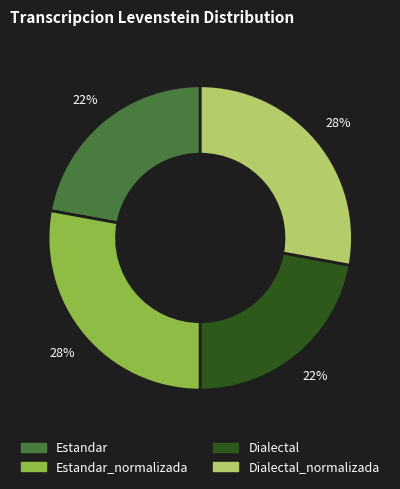

What is the ratio of the value at Estandar to the value at Dialectal_normalizada?

0.8